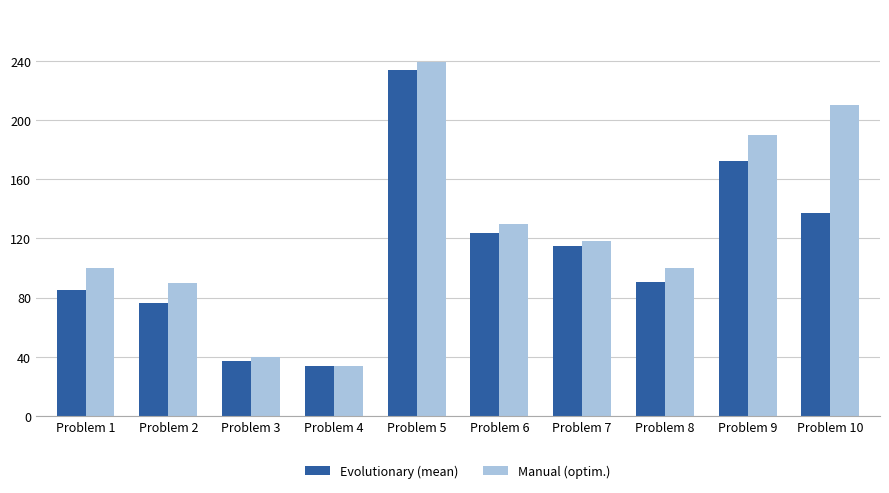

What is the maximum value shown in the chart?

239.0